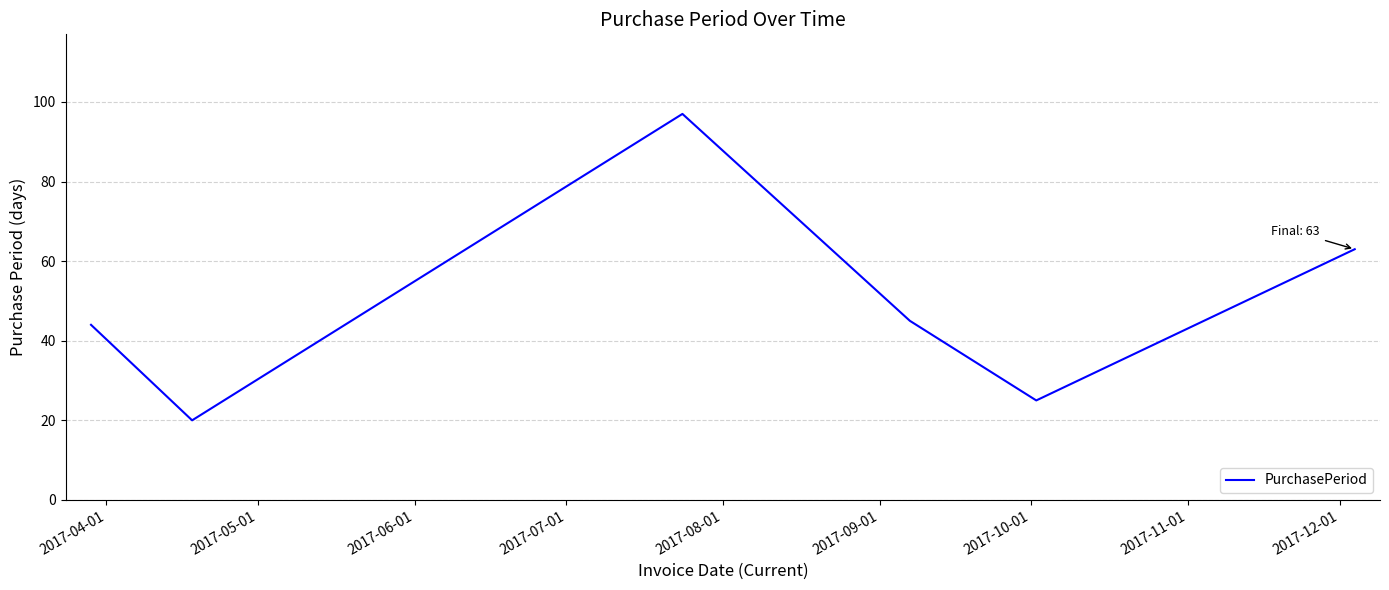

What is the average value?

49